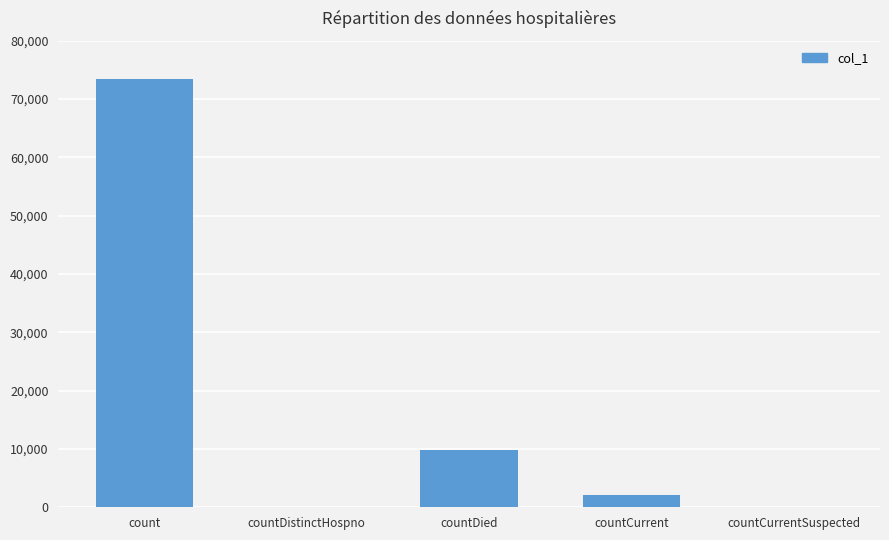

Is it true that the value at count is 73453?

True